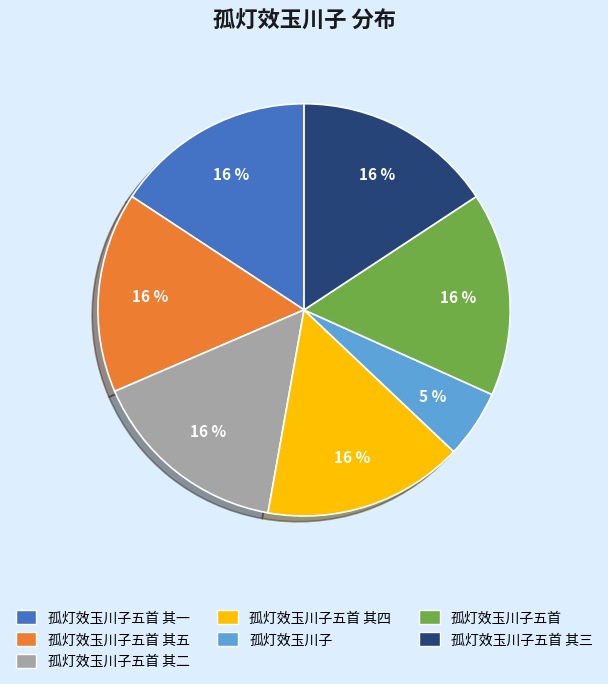

Is the sum of 孤灯效玉川子五首 其二 and 孤灯效玉川子五首 greater than half?

No